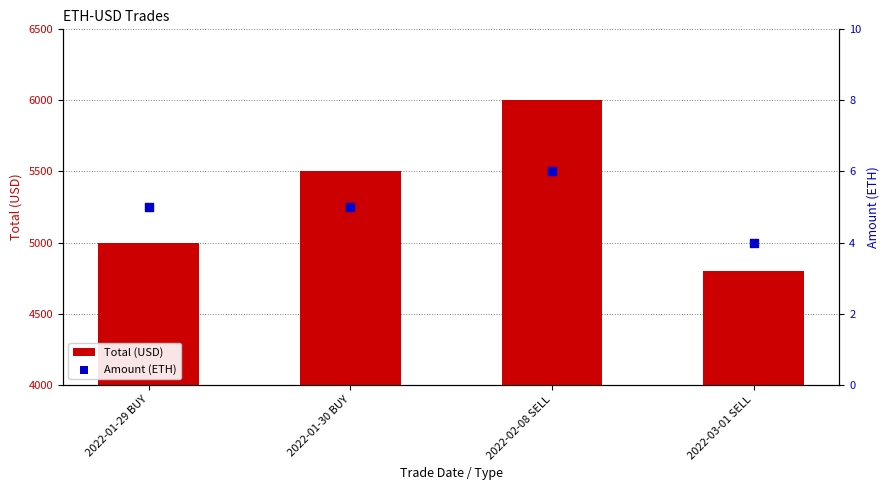

Which series has the largest total across all categories?

Total (USD)